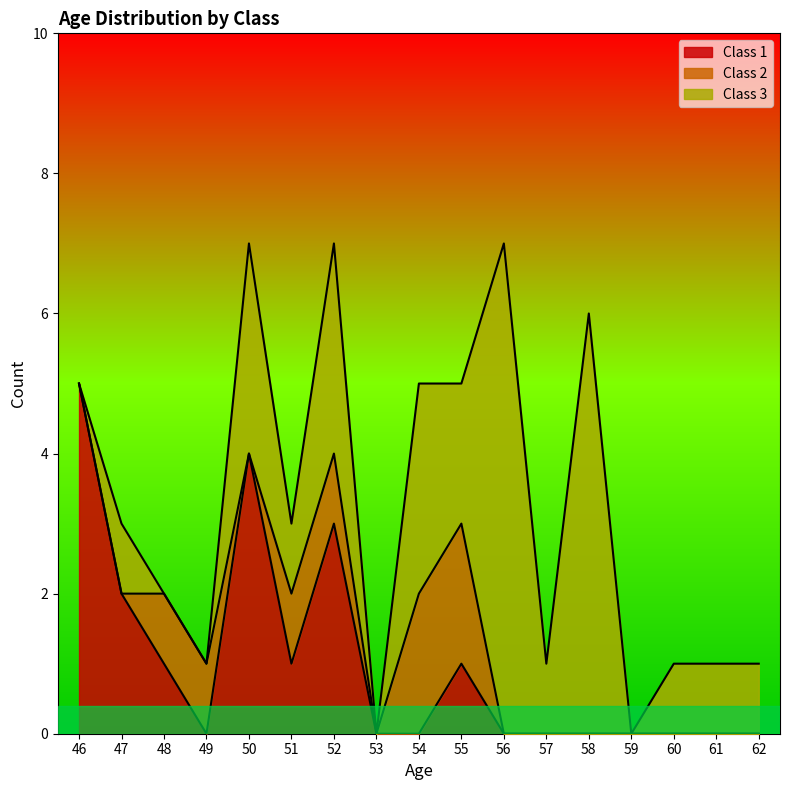

At how many categories does at least one series exceed 6?

1